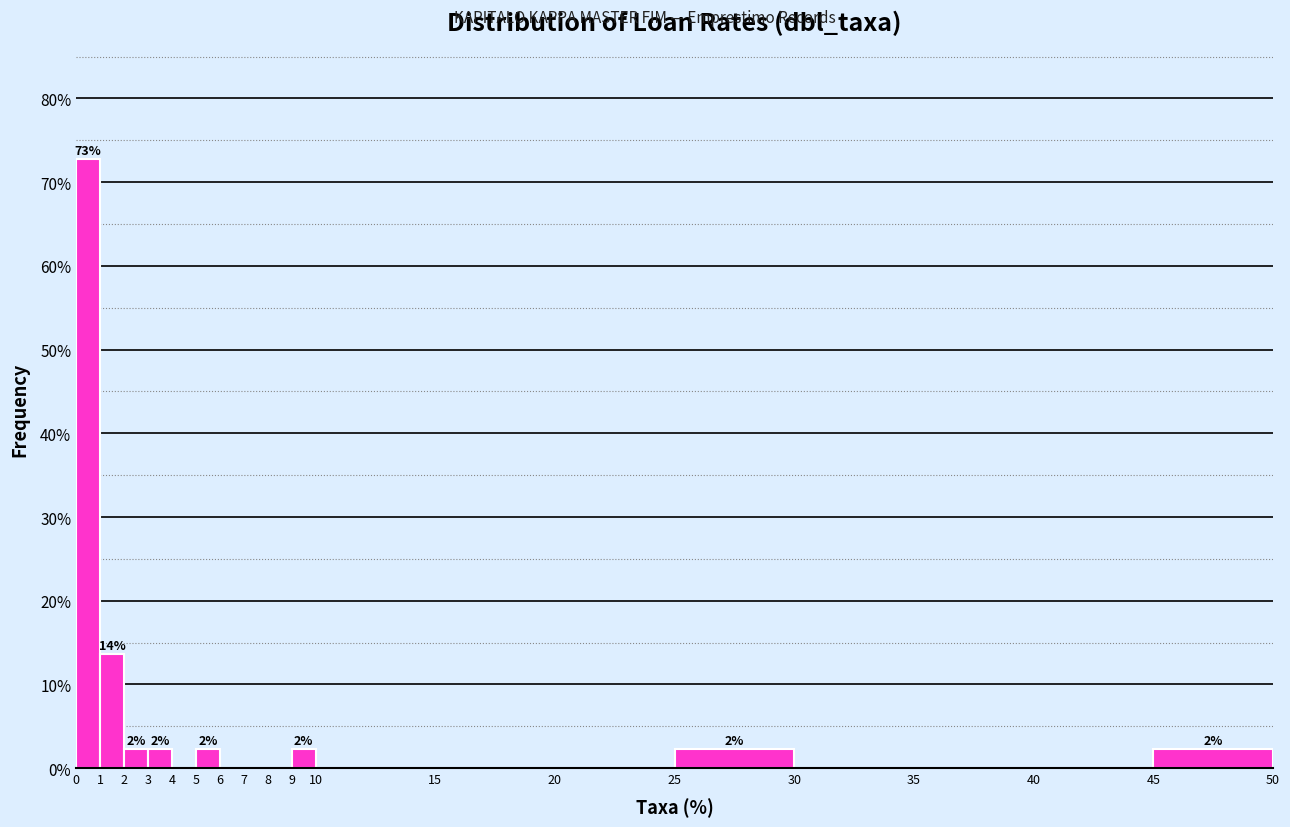

Which range on the x-axis has the tallest bar?

0 to 1